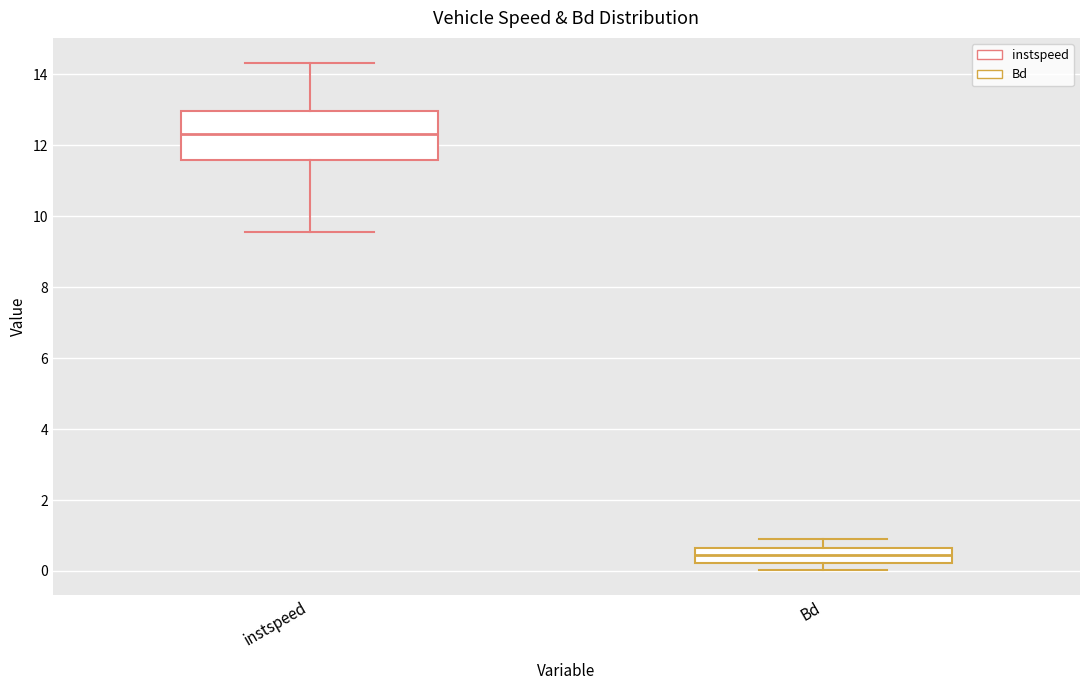

Which box is the tallest, from its lower edge to its upper edge?

instspeed